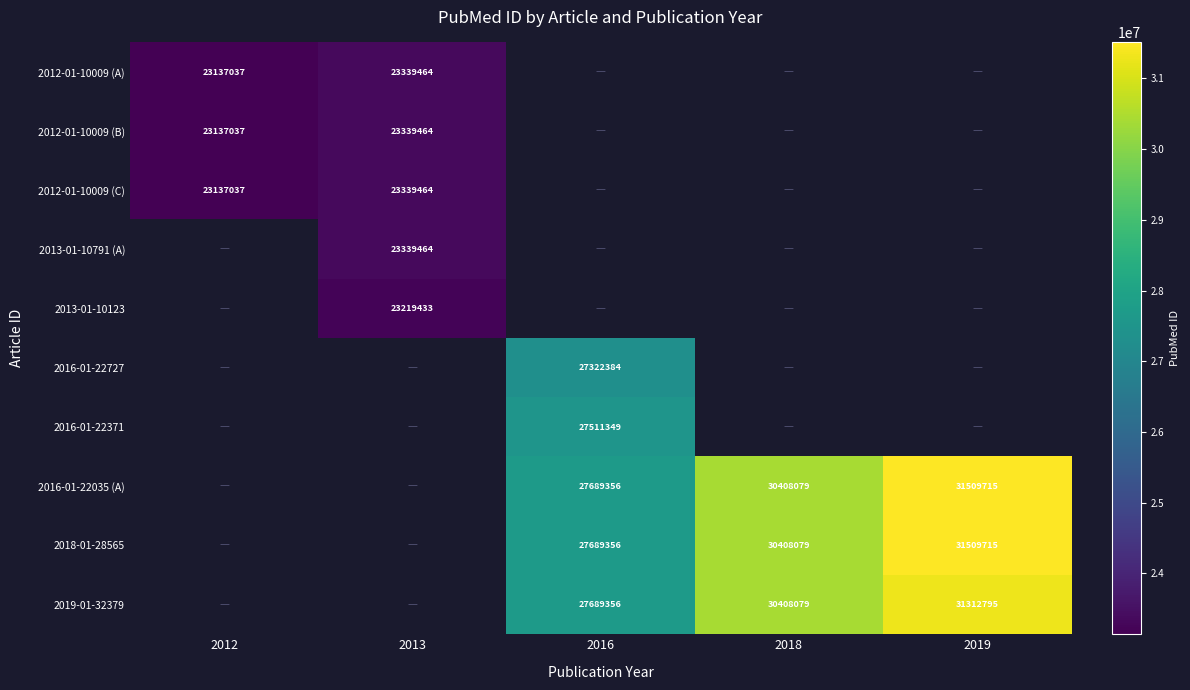

Which label corresponds to the smallest value in the chart?

2012